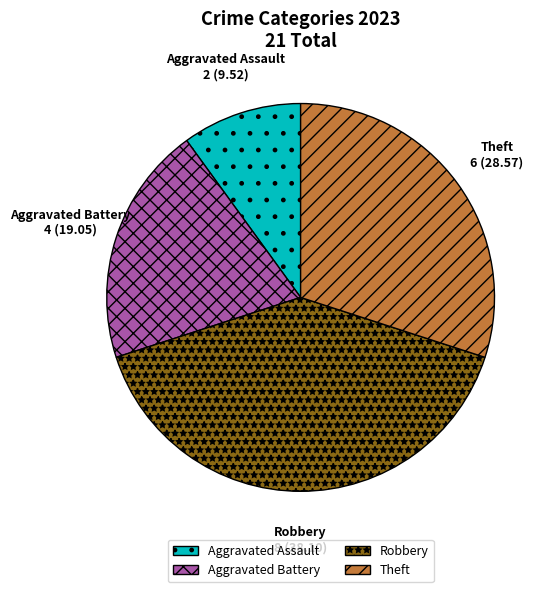

Rank the categories by value from lowest to highest.

Aggravated Assault, Aggravated Battery, Theft, Robbery